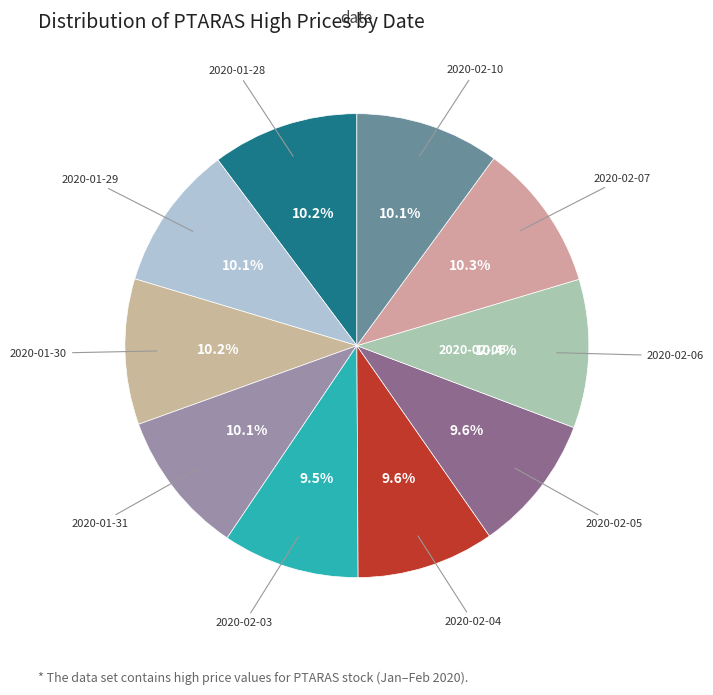

How many slices are in this pie chart?

10